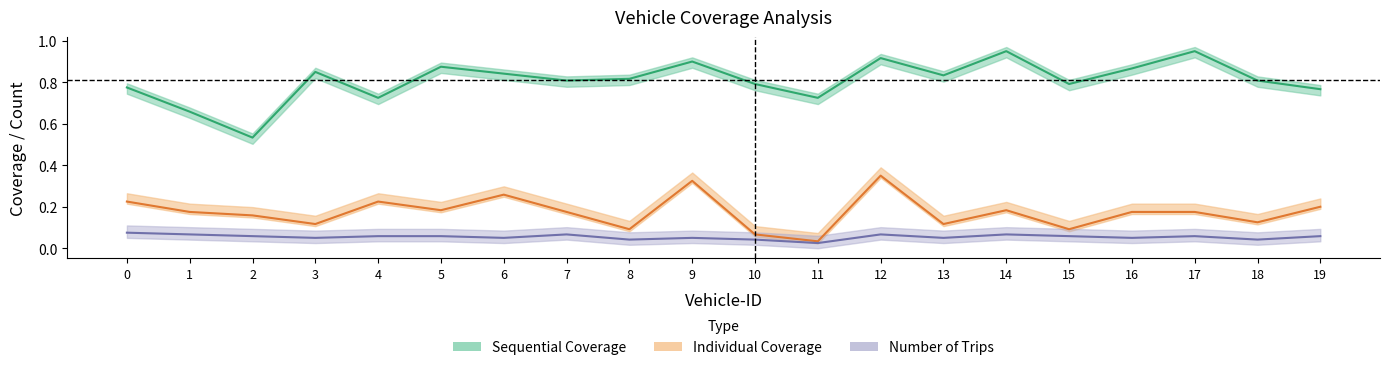

How many interior local valleys does the Number of Trips series have?

7